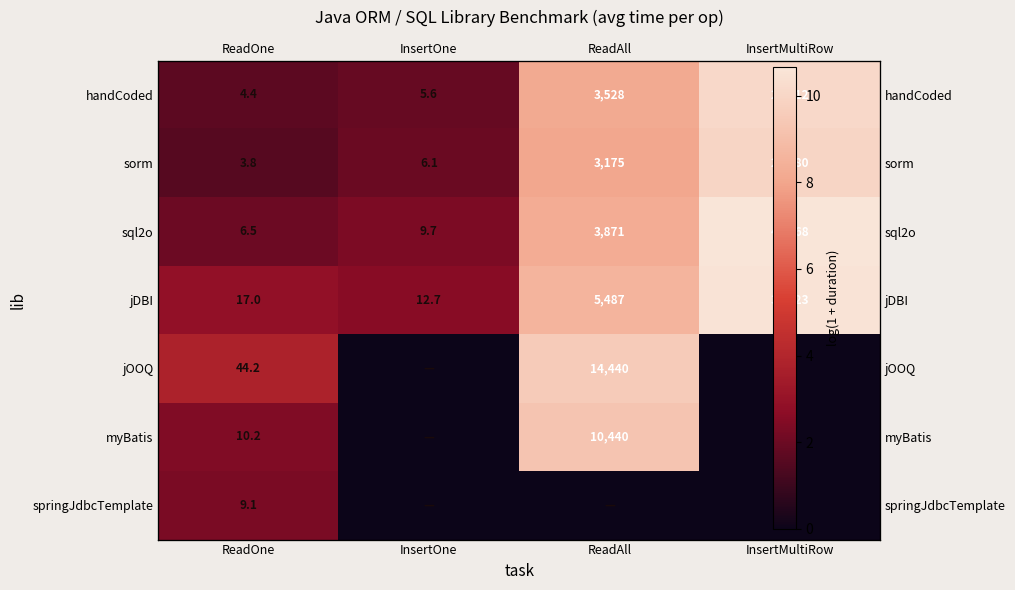

At which category is the sum across all series the highest?

ReadAll